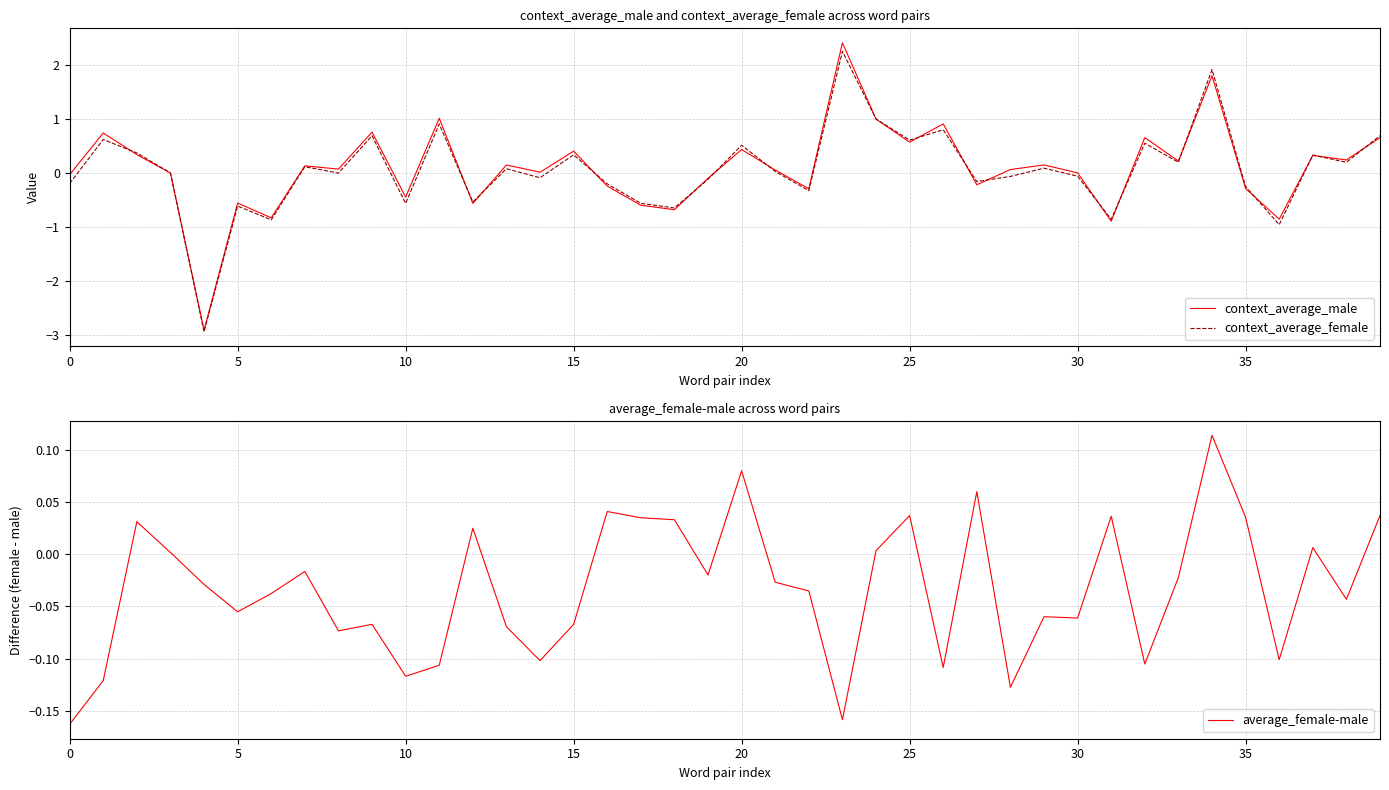

Reading right to left, extract all data points from this chart.

context_average_male: 0.7	0.2	0.3	-0.8	-0.3	1.8	0.2	0.7	-0.9	0.0	0.2	0.1	-0.2	0.9	0.6	1.0	2.4	-0.3	0.1	0.4	-0.1	-0.7	-0.6	-0.2	0.4	0.0	0.2	-0.6	1.0	-0.4	0.8	0.1	0.1	-0.8	-0.6	-2.9	0.0	0.3	0.7	-0.0
context_average_female: 0.7	0.2	0.3	-1.0	-0.2	1.9	0.2	0.6	-0.9	-0.1	0.1	-0.1	-0.2	0.8	0.6	1.0	2.3	-0.3	0.0	0.5	-0.1	-0.6	-0.6	-0.2	0.3	-0.1	0.1	-0.5	0.9	-0.6	0.7	0.0	0.1	-0.9	-0.6	-2.9	0.0	0.4	0.6	-0.2
average_female-male: 0.0	-0.0	0.0	-0.1	0.0	0.1	-0.0	-0.1	0.0	-0.1	-0.1	-0.1	0.1	-0.1	0.0	0.0	-0.2	-0.0	-0.0	0.1	-0.0	0.0	0.0	0.0	-0.1	-0.1	-0.1	0.0	-0.1	-0.1	-0.1	-0.1	-0.0	-0.0	-0.1	-0.0	0.0	0.0	-0.1	-0.2